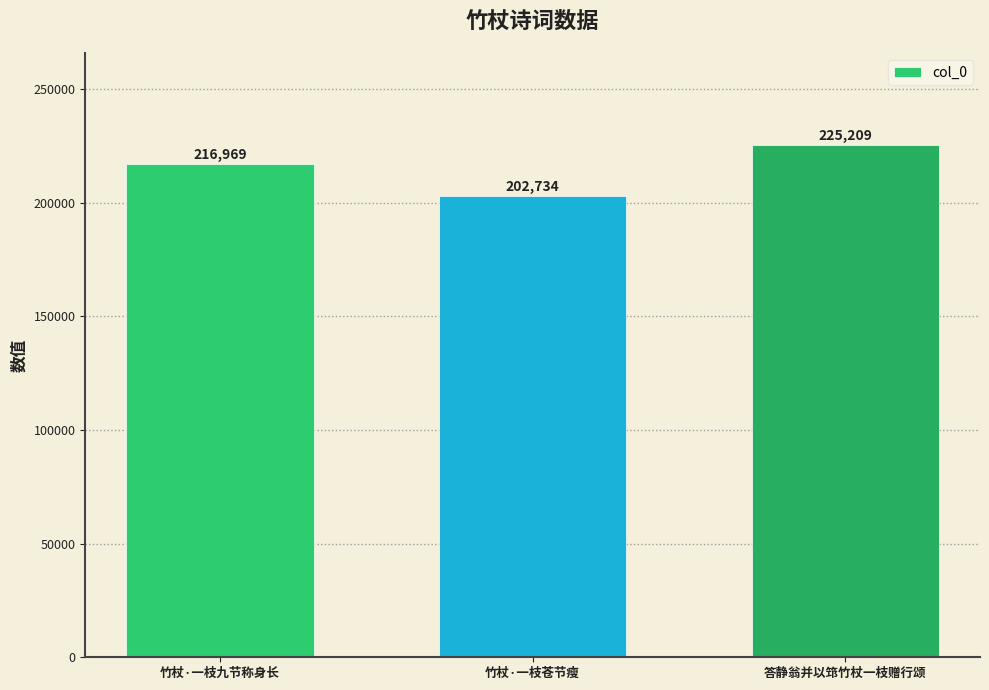

What is the label of the 1st bar from the right?

答静翁并以筇竹杖一枝赠行颂